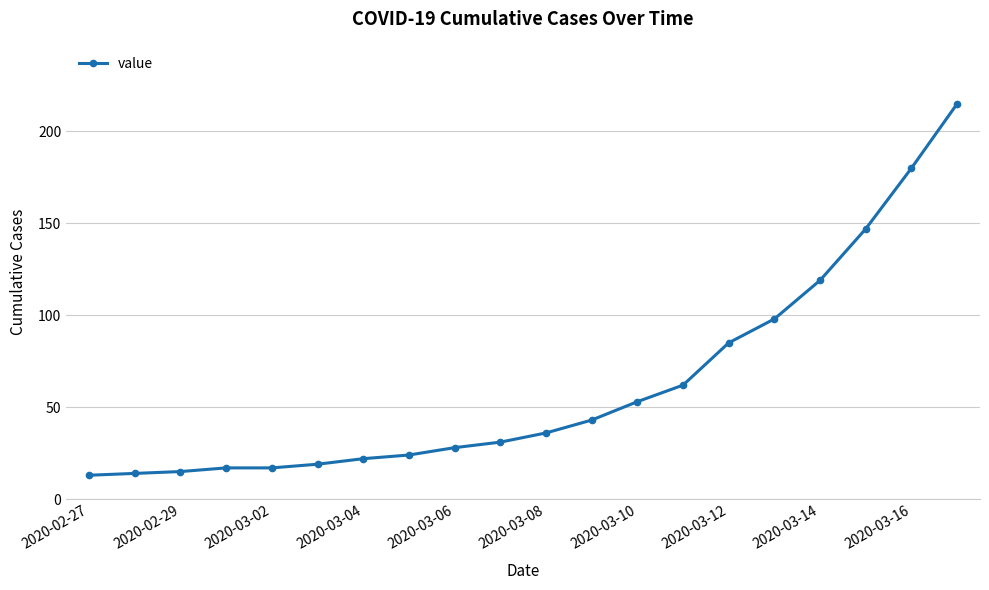

What is the minimum value shown in the chart?

13